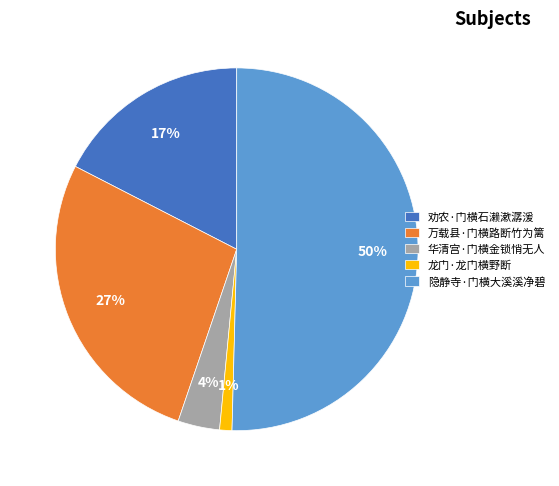

Count the number of slices in the pie.

5